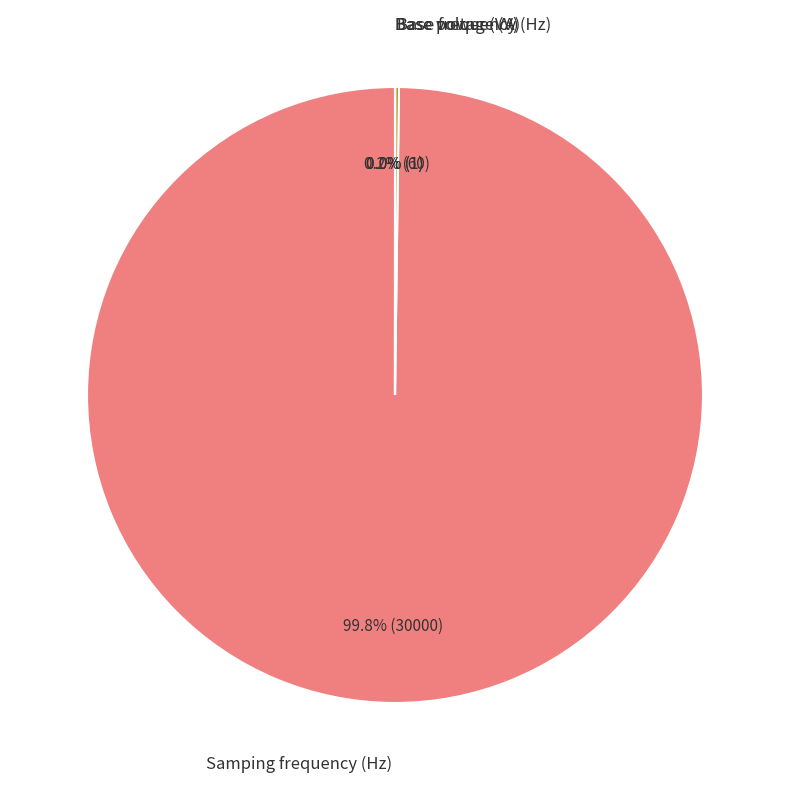

Which slice is the largest?

Samping frequency (Hz)